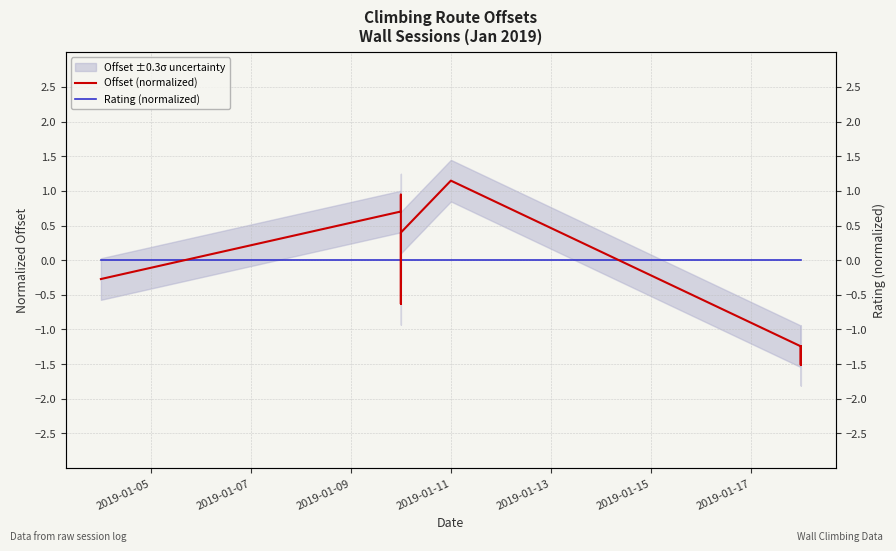

Rank the series by their maximum value, from lowest to highest.

Rating (normalized), Offset (normalized)